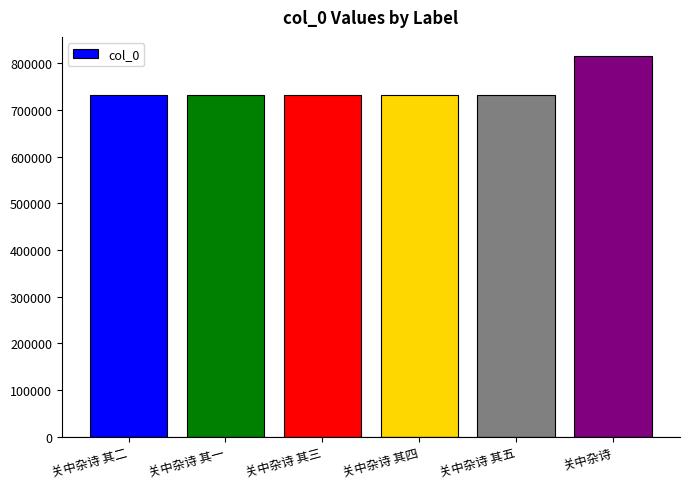

The chart shows a value of 731728 at 关中杂诗 其五. True or false?

True